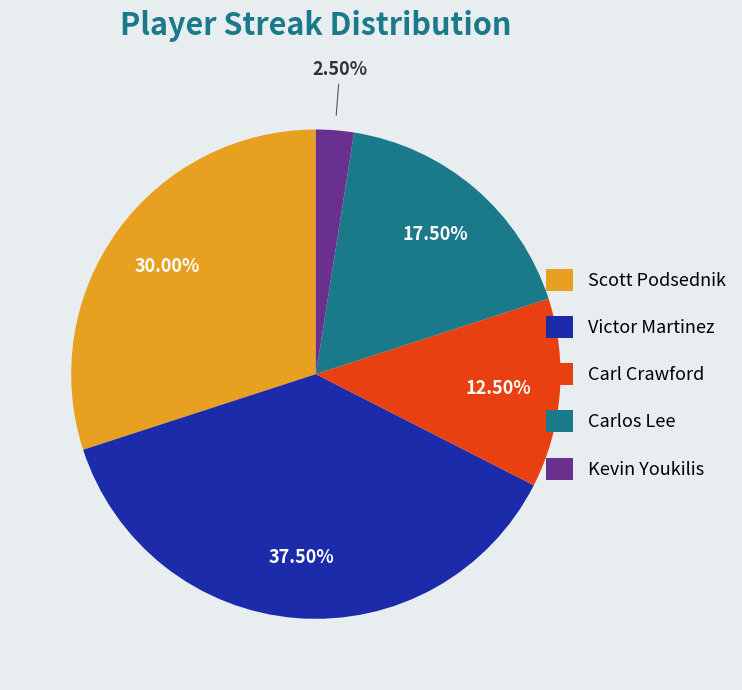

Do Scott Podsednik and Kevin Youkilis together represent more than half of the pie?

No